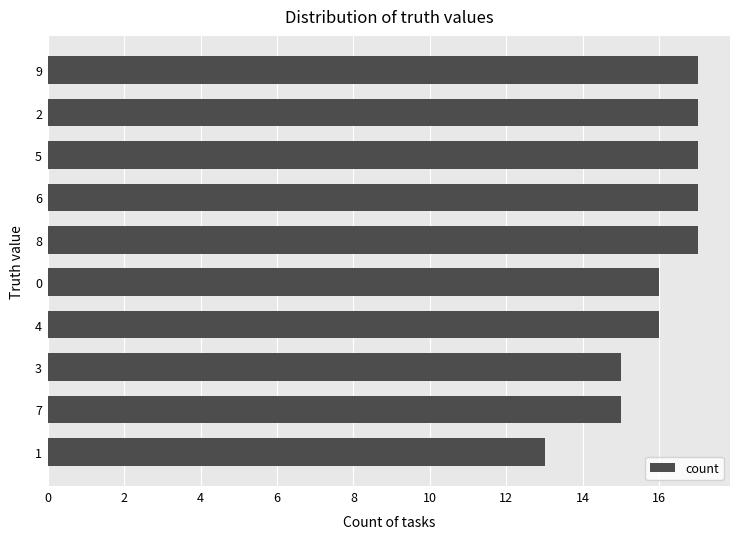

How many values are below 17?

5